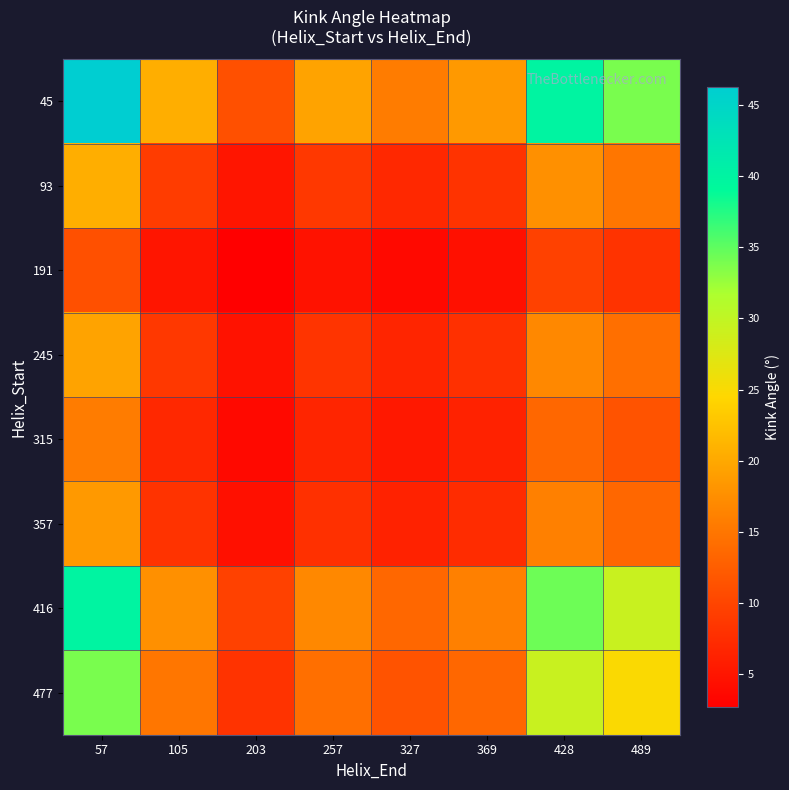

What is the total value across all series at 369?

82.3